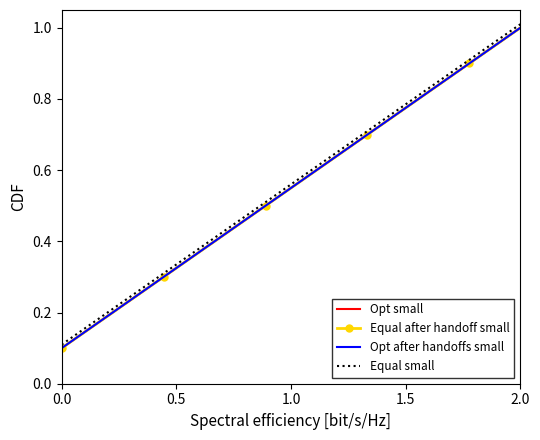

What is the sum of all Opt after handoffs small values?

5.5